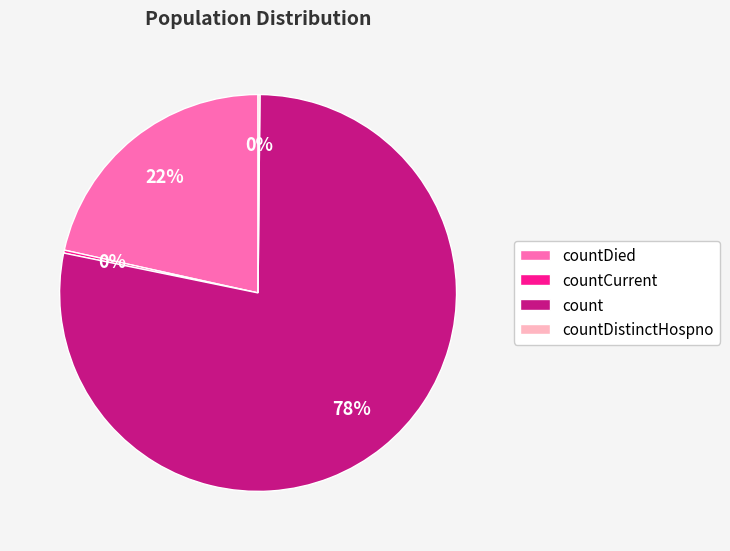

Is it true that countDied is 15% of the pie?

False